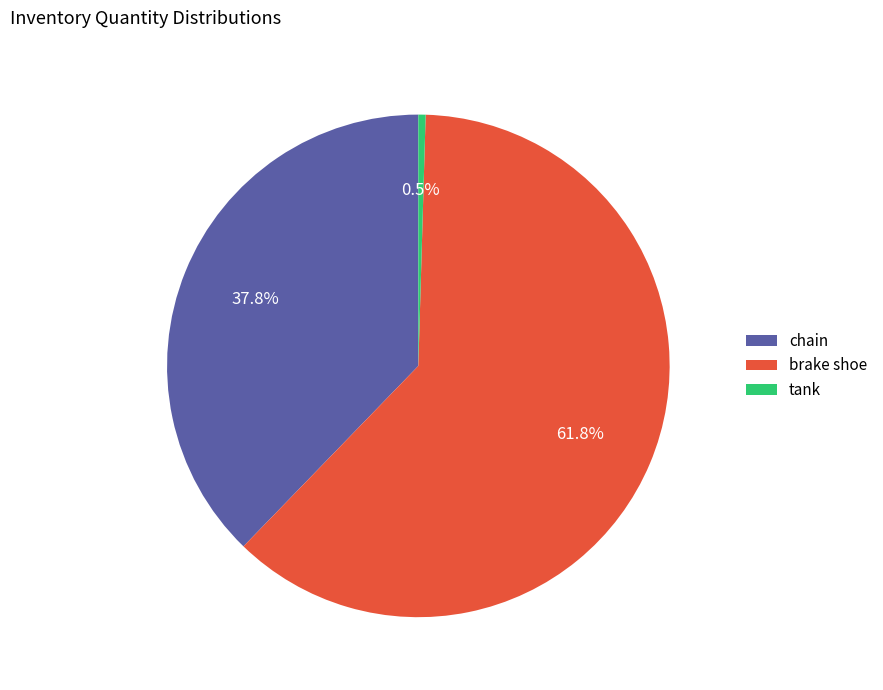

The chain slice represents 38% of the pie. True or false?

True